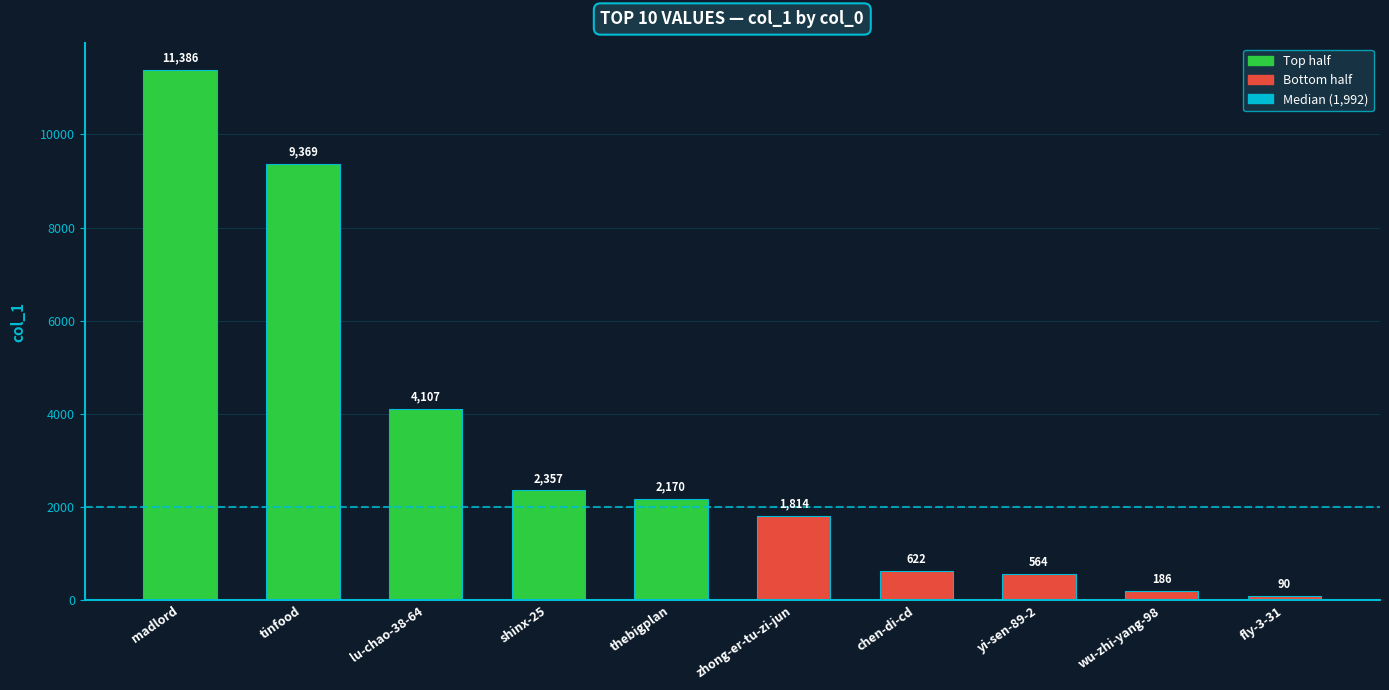

The value at zhong-er-tu-zi-jun is 1814. True or false?

True